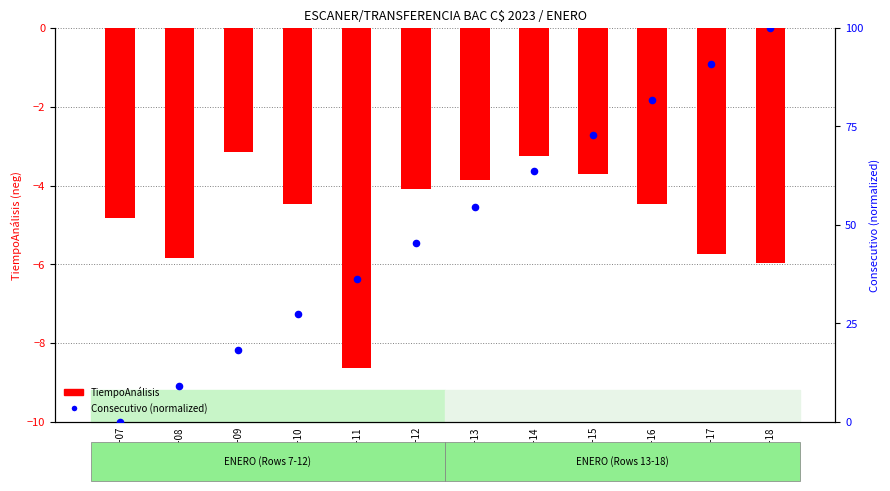

What is the total value across all series at ENERO-17?

85.2